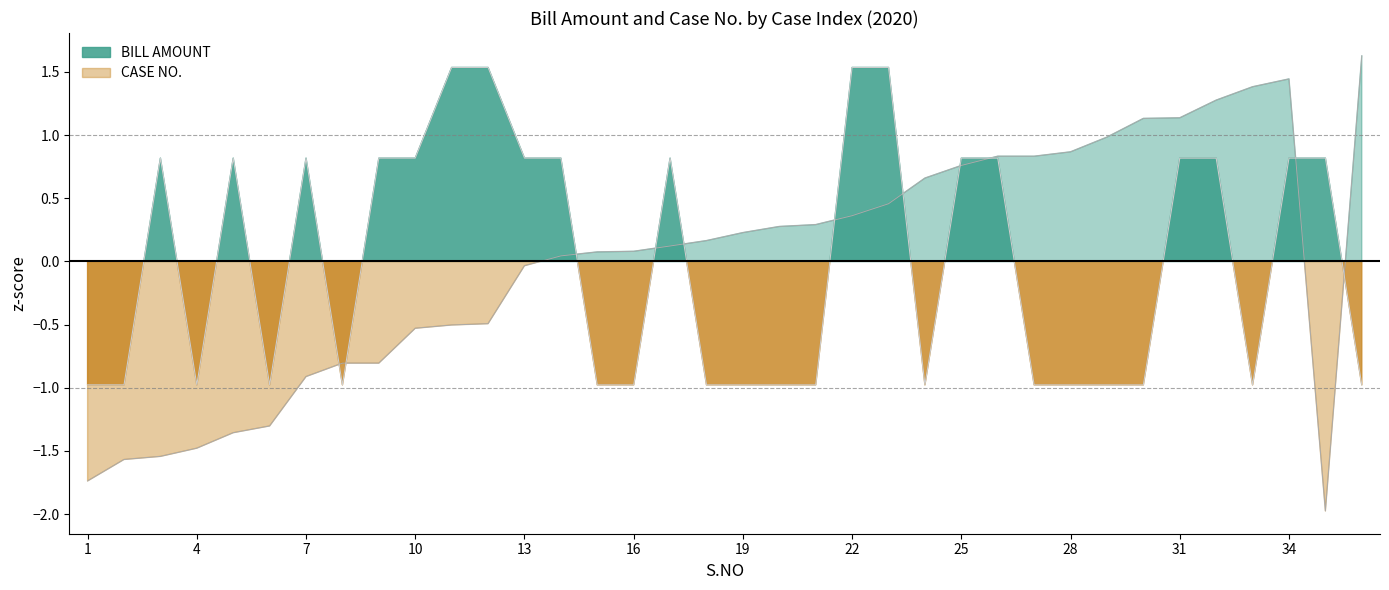

Does the chart have visible grid lines?

No